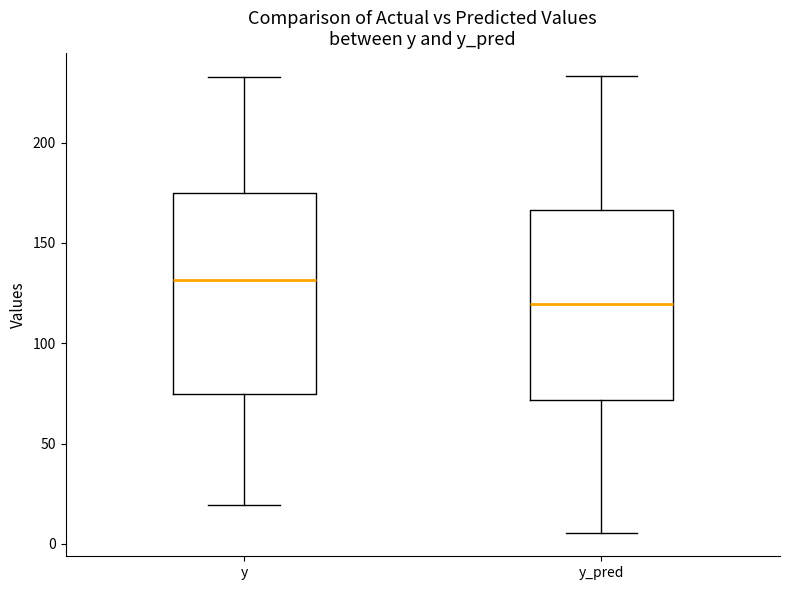

Which box is the tallest, from its lower edge to its upper edge?

y